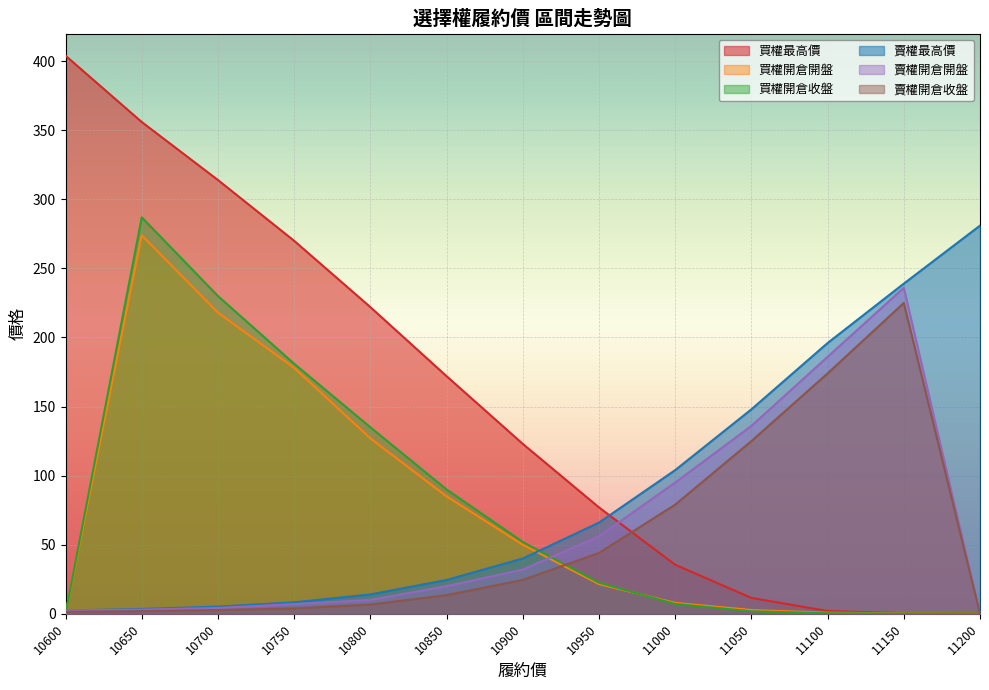

Between 10750 and 10900, which series saw the biggest shift?

買權最高價